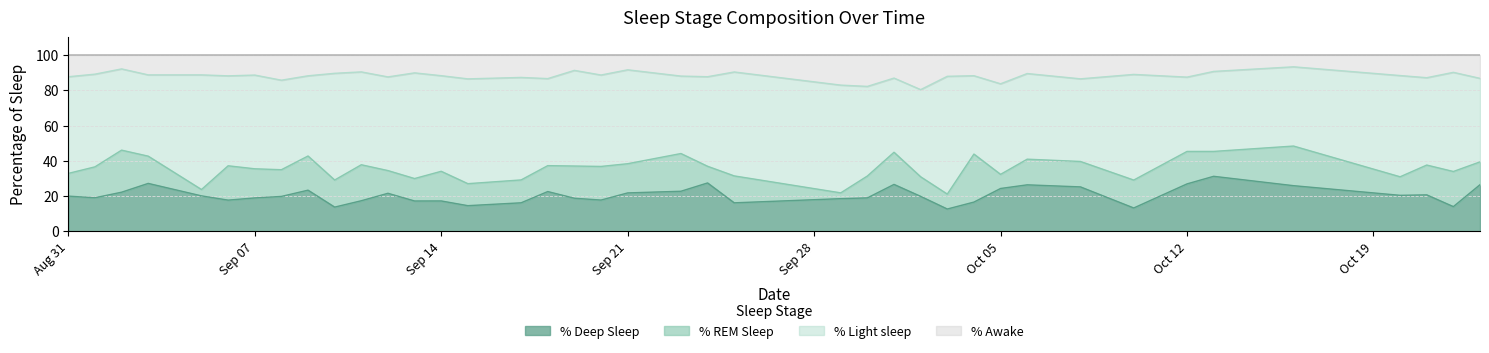

What is the lowest value of the % Deep Sleep series?

12.7